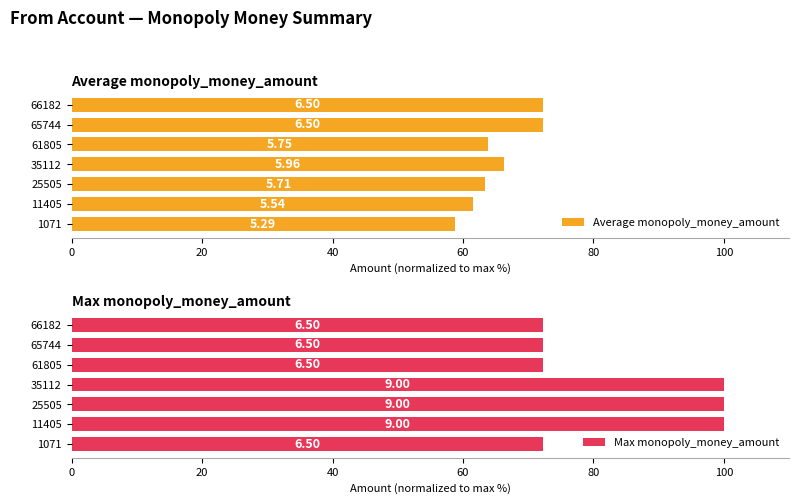

The Max monopoly_money_amount series shows 100.0 at 35112. True or false?

True